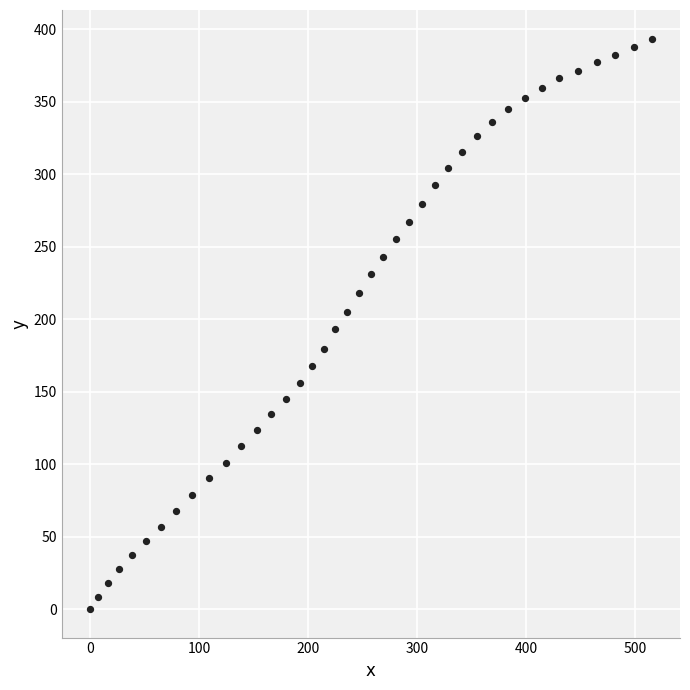

What is the range of X values (max minus min)?

515.1